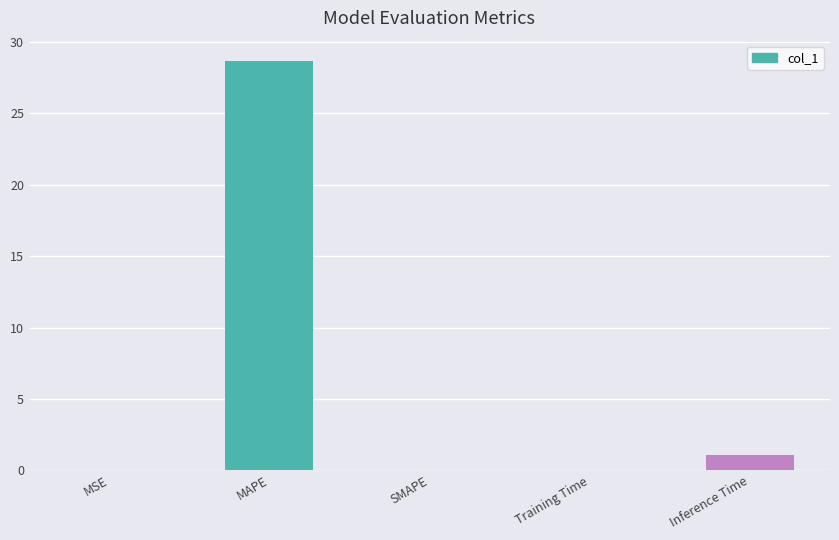

Are the bars horizontal?

No